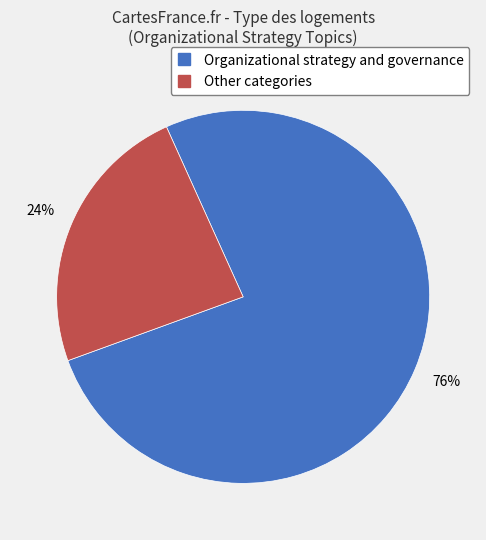

Does Other categories represent more than half of the total?

No